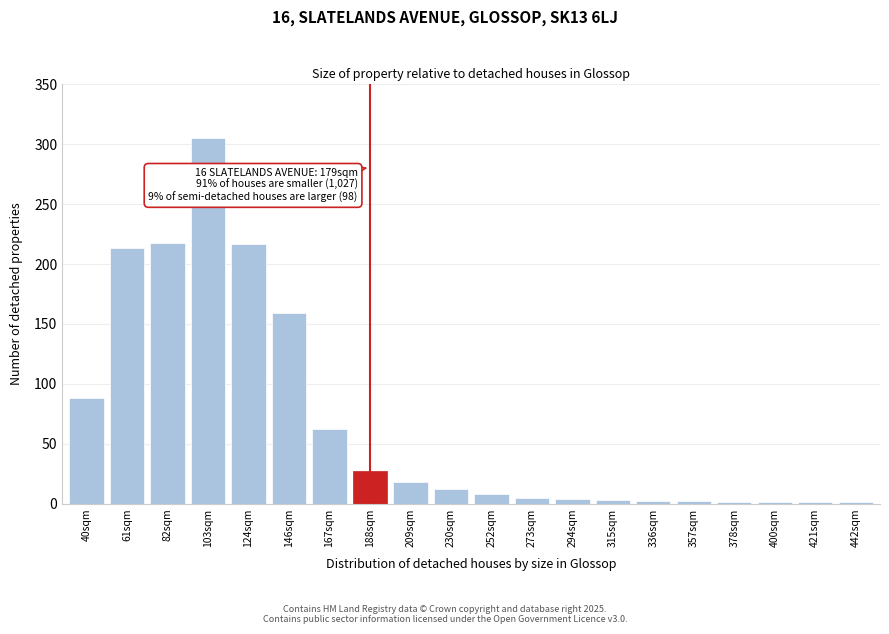

Where is the data nearest to the value 153?

146sqm